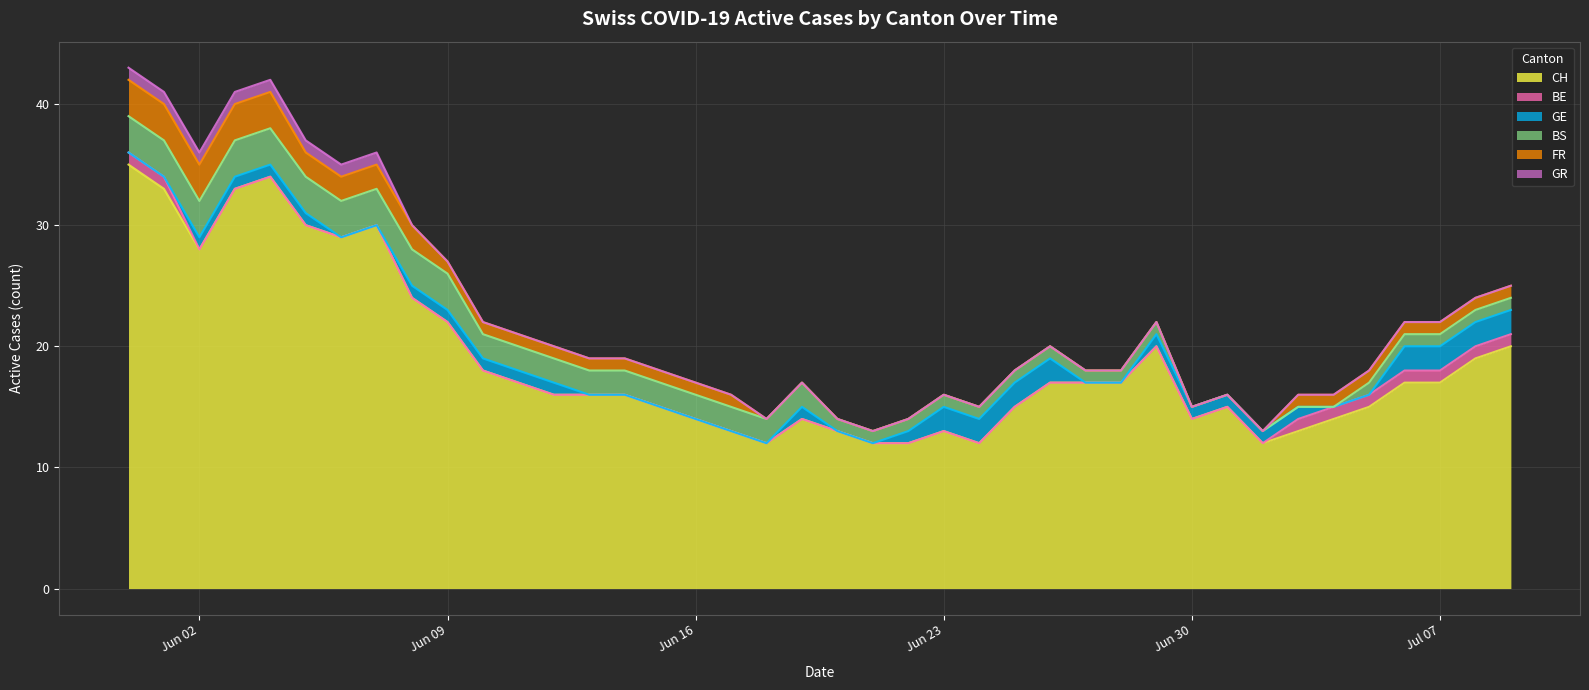

Is it true that BE equals 2 at 2020-05-31?

False